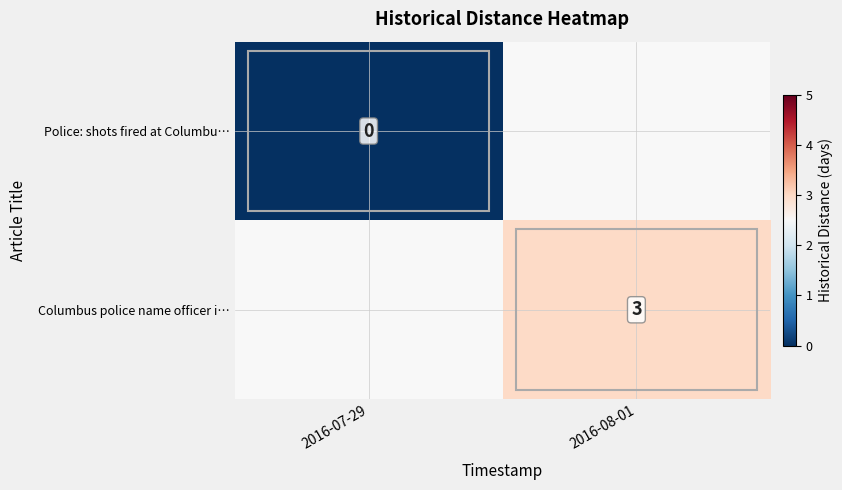

True or false: Columbus police name officer i… has a value of 3 at 2016-08-01.

True